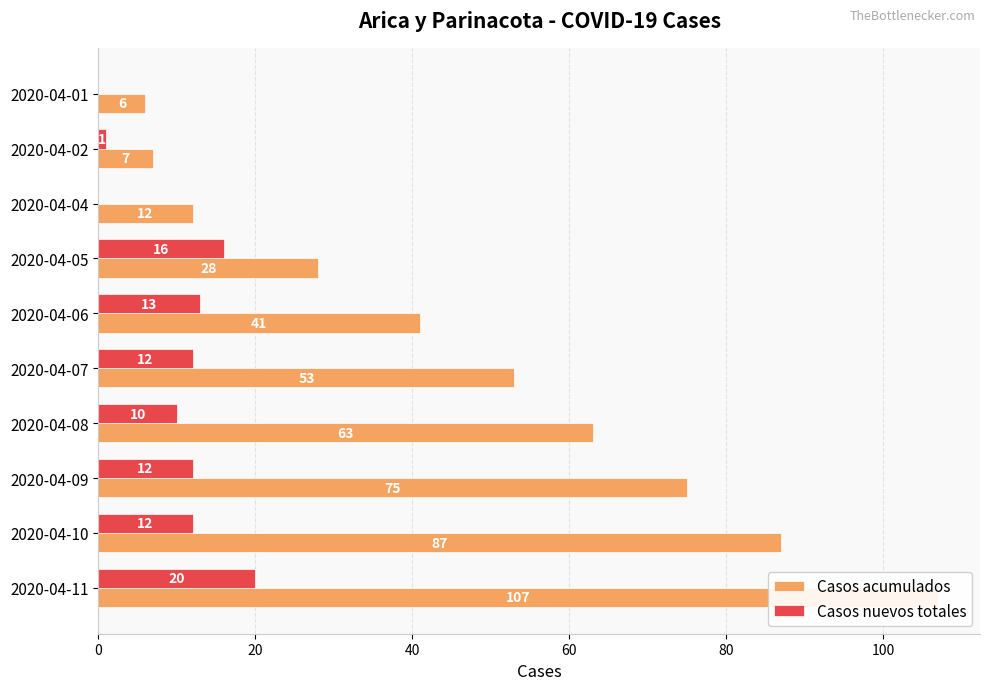

True or false: Casos nuevos totales has a value of 7 at 2020-04-11.

False